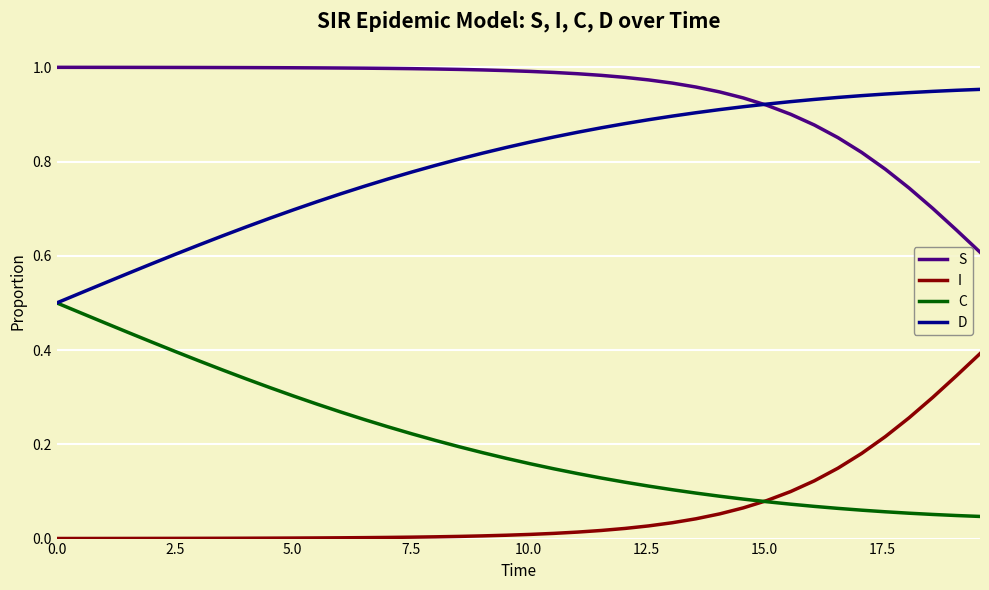

List the series in order of their overall mean, highest first.

S, D, C, I